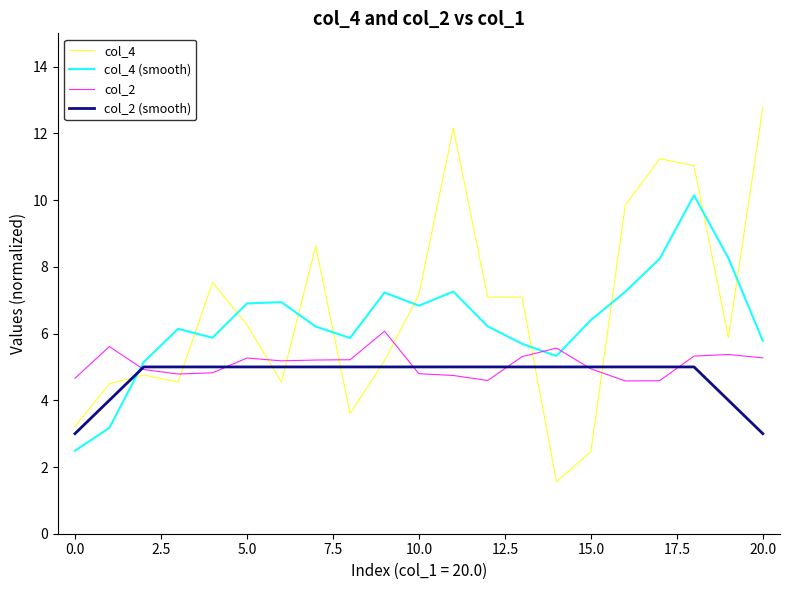

What is the smallest value displayed?

1.6